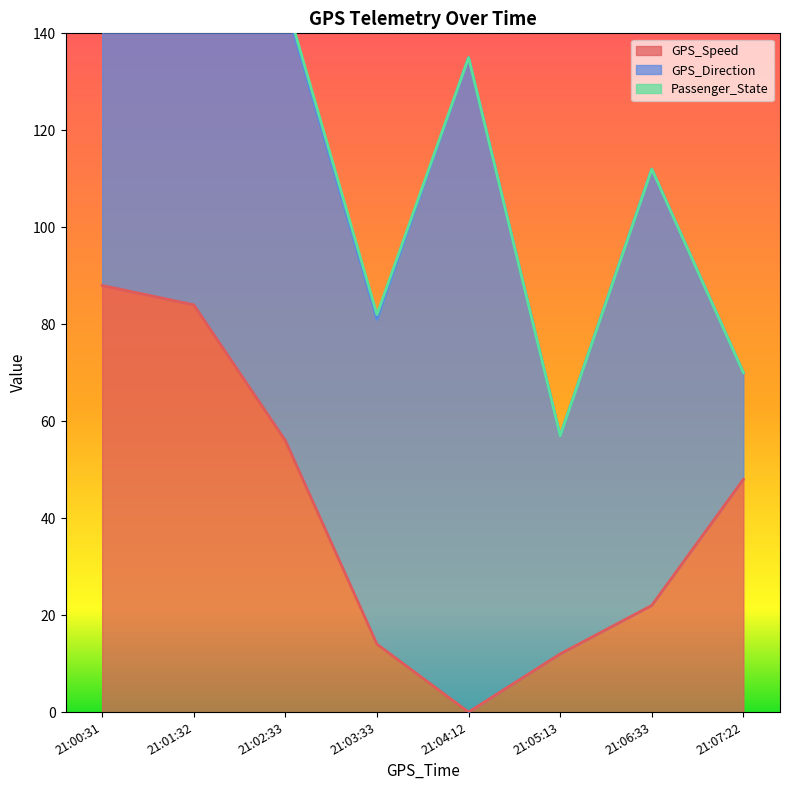

True or false: GPS_Direction and Passenger_State intersect in this chart.

False